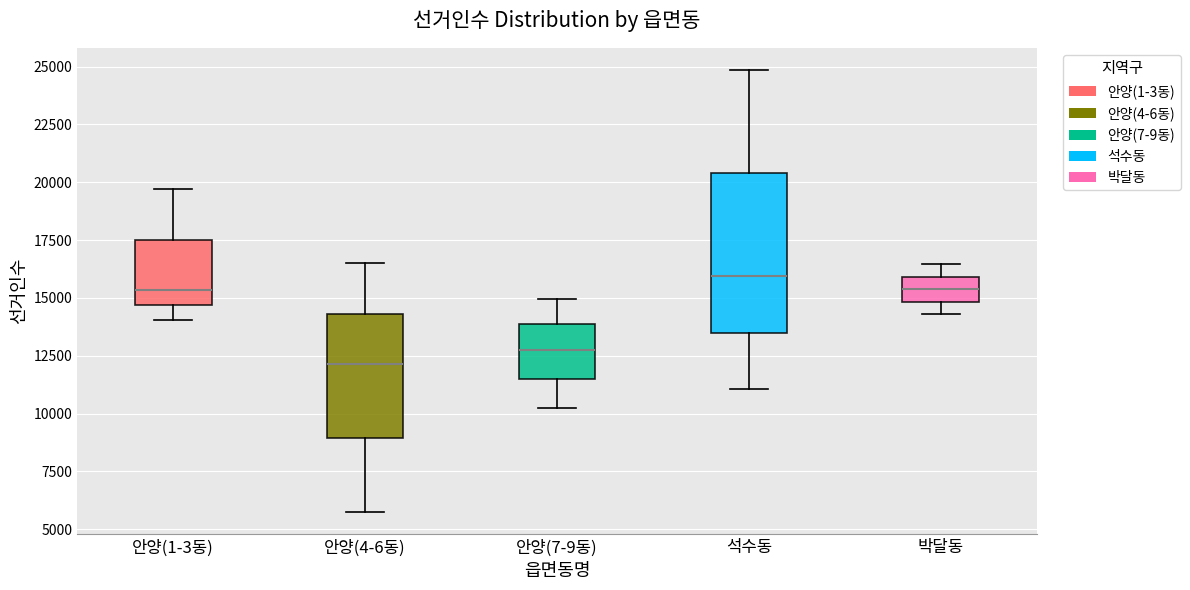

Reading left to right, read every box against the y-axis: the position of its median line, the range the box covers, and the ends of its whiskers. The values are not printed on the chart, so give them approximately, as read against the axis.

안양(1-3동): median 15500, box 14500 to 17500, whiskers 14000 to 19500
안양(4-6동): median 12000, box 9000 to 14500, whiskers 5500 to 16500
안양(7-9동): median 13000, box 11500 to 14000, whiskers 10000 to 15000
석수동: median 16000, box 13500 to 20500, whiskers 11000 to 25000
박달동: median 15500, box 15000 to 16000, whiskers 14500 to 16500